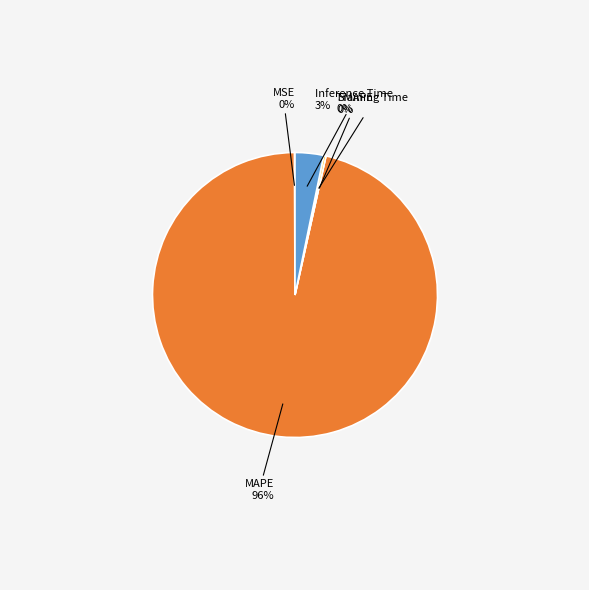

Does any single category account for the majority?

Yes